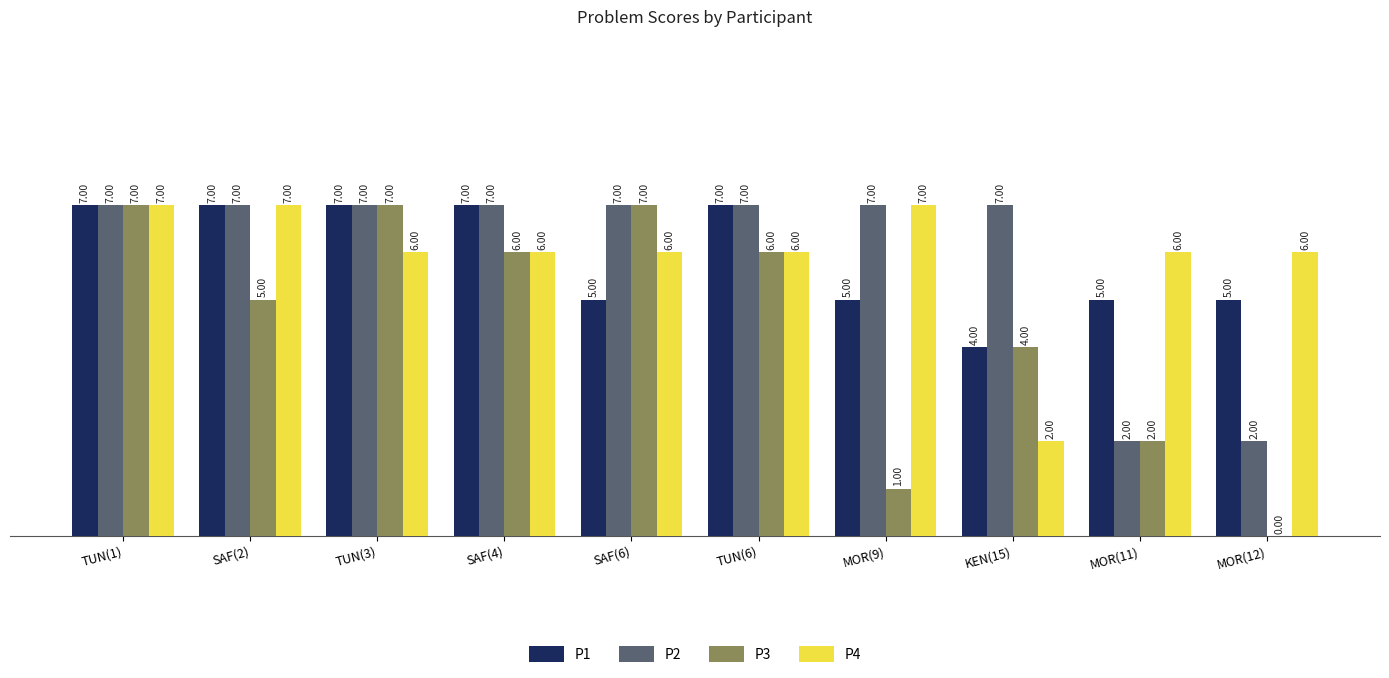

Reading left to right, list all the values displayed in this chart.

P1: 7	7	7	7	5	7	5	4	5	5
P2: 7	7	7	7	7	7	7	7	2	2
P3: 7	5	7	6	7	6	1	4	2	0
P4: 7	7	6	6	6	6	7	2	6	6